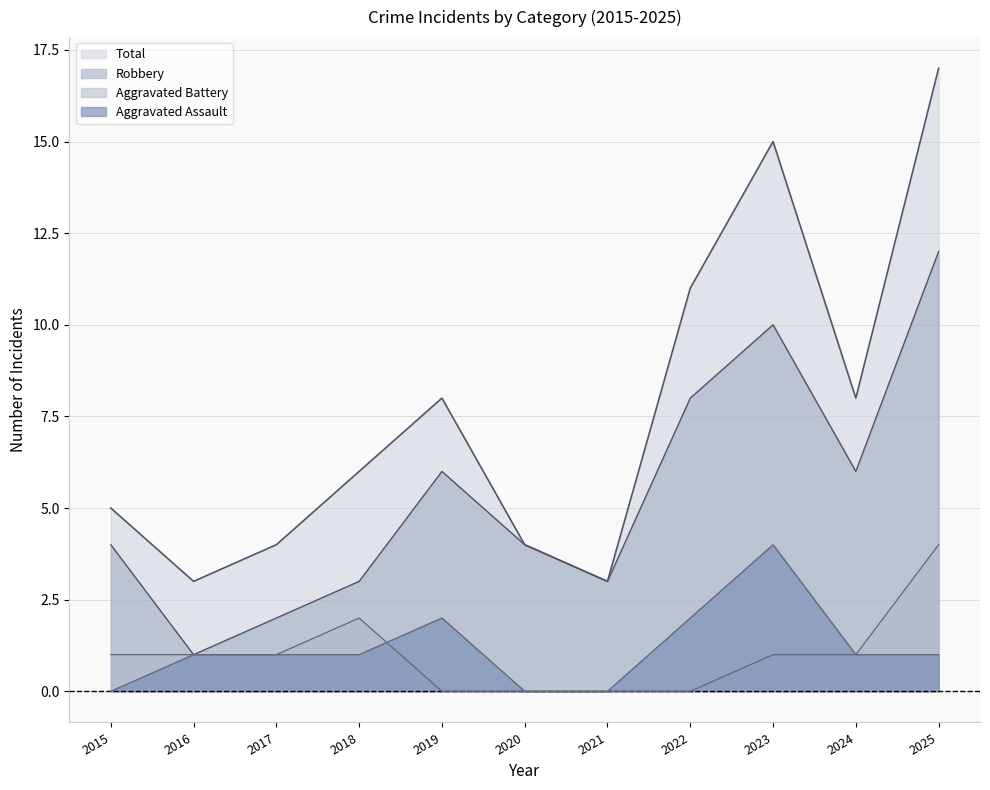

Reading left to right, list all the values displayed in this chart.

Aggravated Assault: 2015=0	2016=1	2017=1	2018=1	2019=2	2020=0	2021=0	2022=2	2023=4	2024=1	2025=1
Aggravated Battery: 2015=1	2016=1	2017=1	2018=2	2019=0	2020=0	2021=0	2022=0	2023=1	2024=1	2025=4
Robbery: 2015=4	2016=1	2017=2	2018=3	2019=6	2020=4	2021=3	2022=8	2023=10	2024=6	2025=12
Total: 2015=5	2016=3	2017=4	2018=6	2019=8	2020=4	2021=3	2022=11	2023=15	2024=8	2025=17